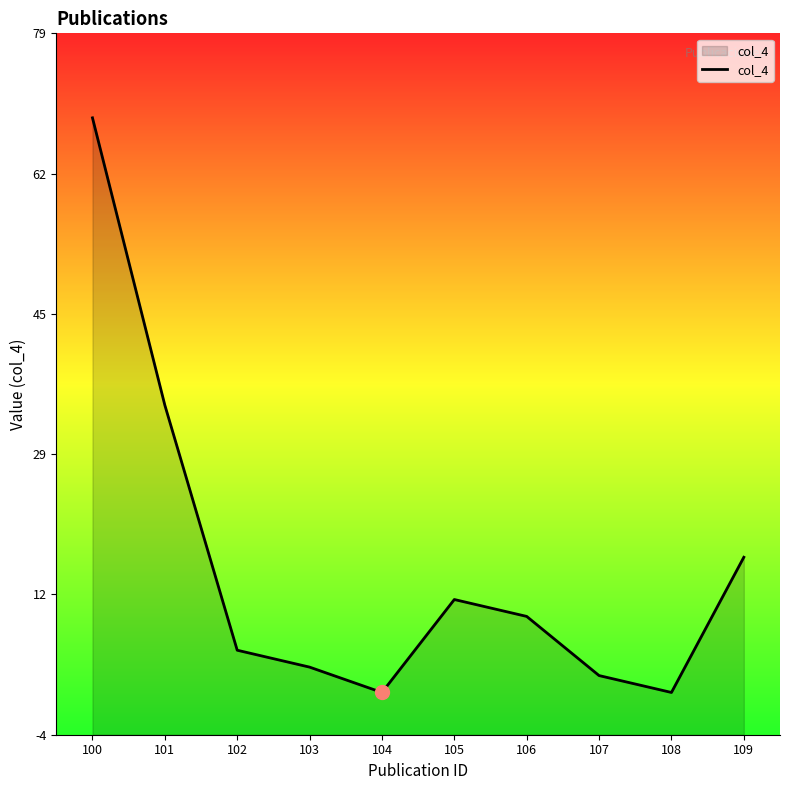

What is the greatest value displayed?

69